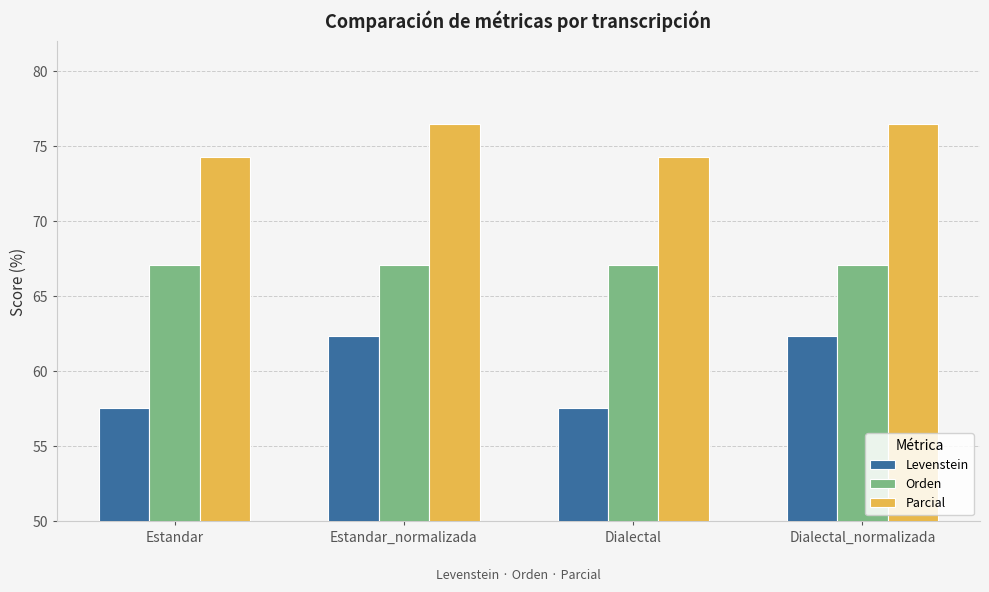

Rank the series at Dialectal_normalizada from highest to lowest value.

Parcial, Orden, Levenstein